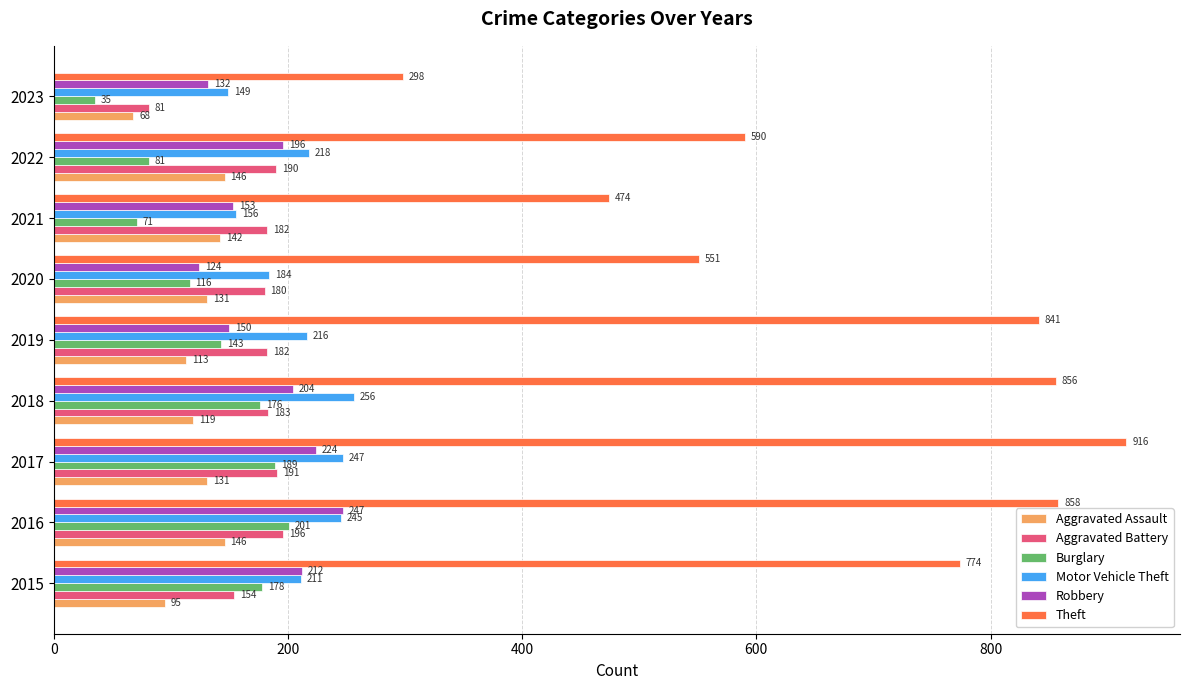

The value of Aggravated Assault at 2015 is 95. True or false?

True